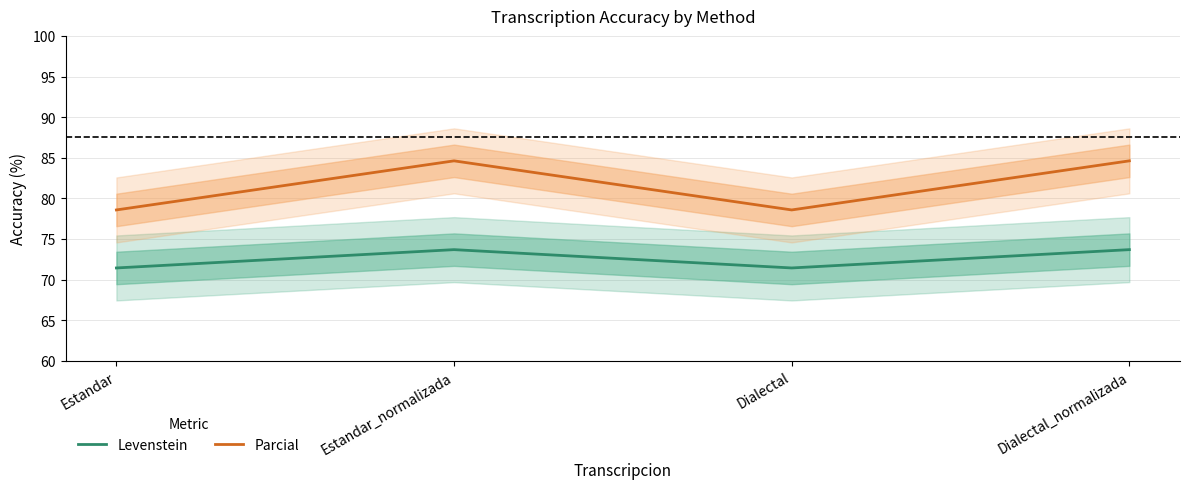

At which category is the sum across all series the highest?

Estandar_normalizada